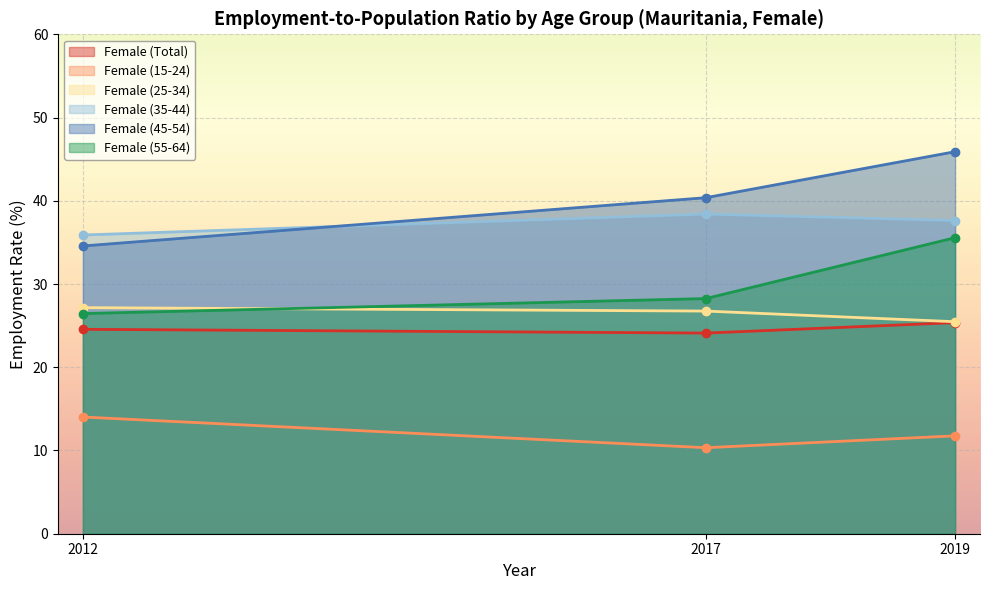

How many data points in Female (25-34) are above 26?

2